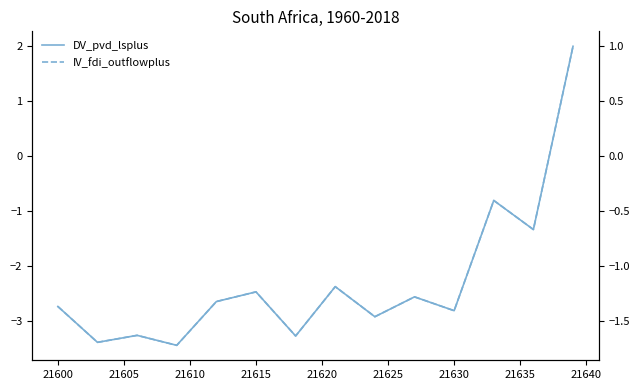

What is the maximum value shown in the chart?

2.0